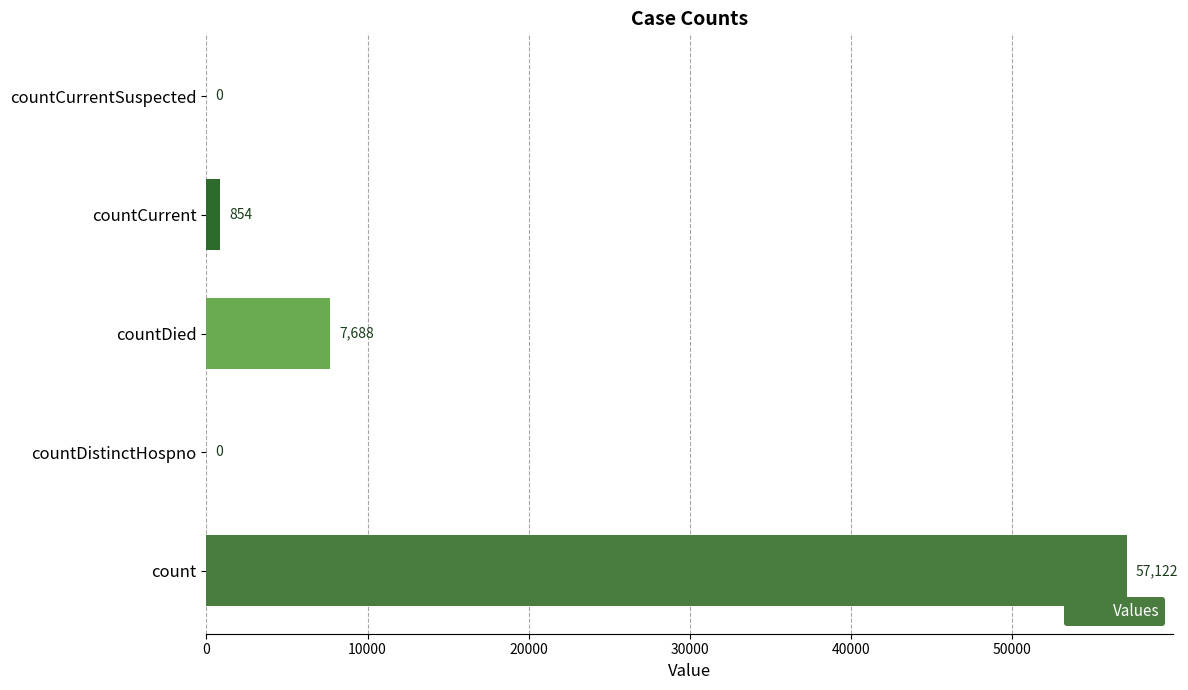

Which has a higher value, count or countDistinctHospno?

count